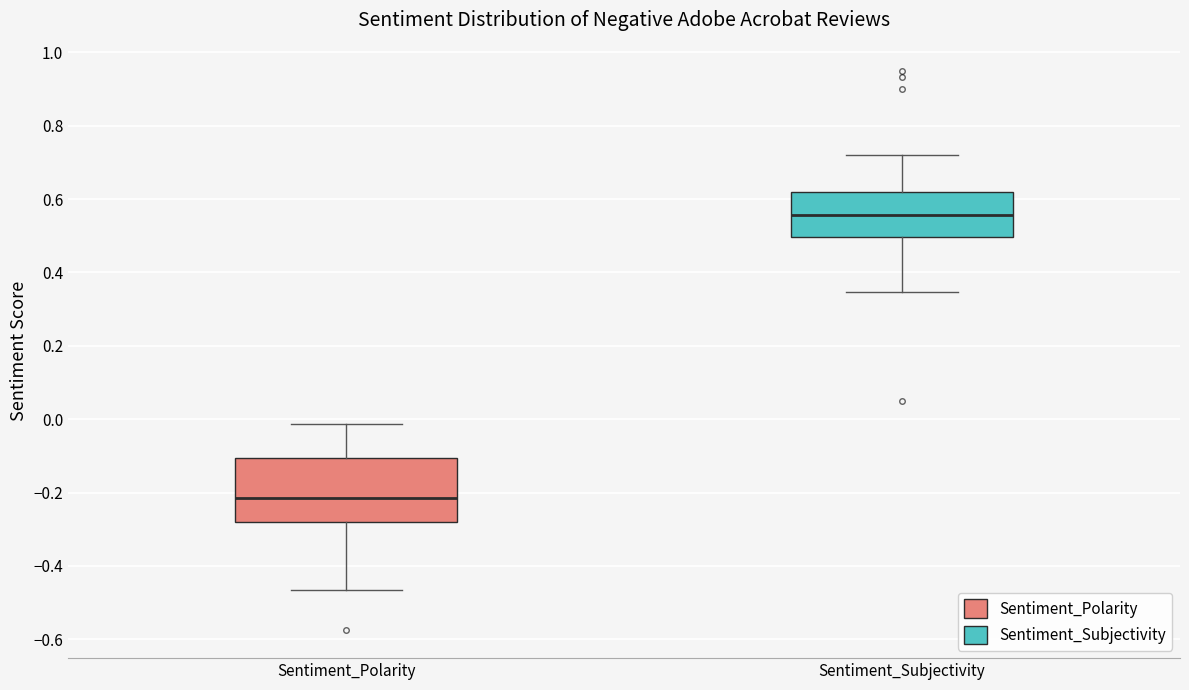

Where does the upper whisker of the box for Sentiment_Polarity end on the y-axis? The values are not printed on the chart, so give them approximately, as read against the axis.

-0.02